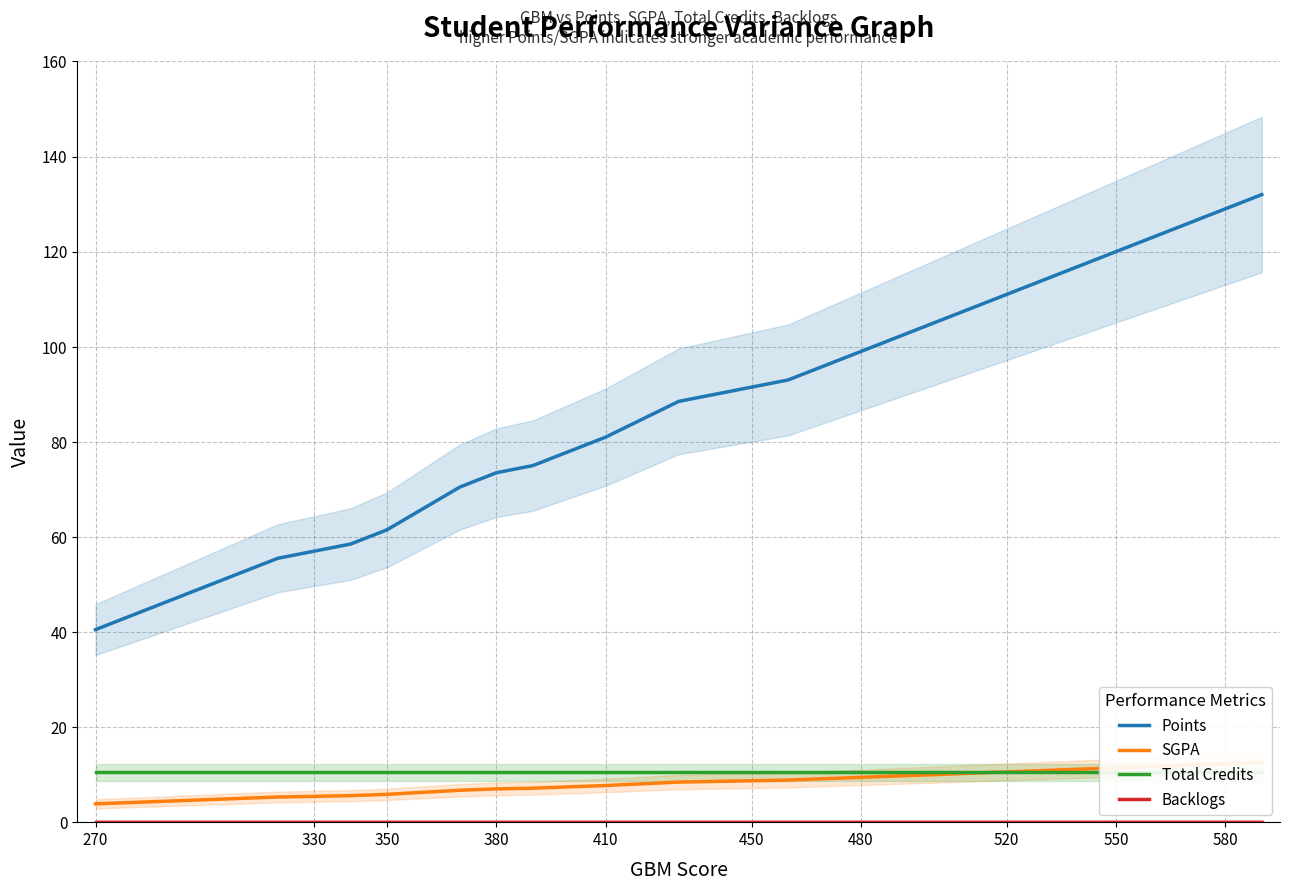

At how many categories does at least one series exceed 79?

12